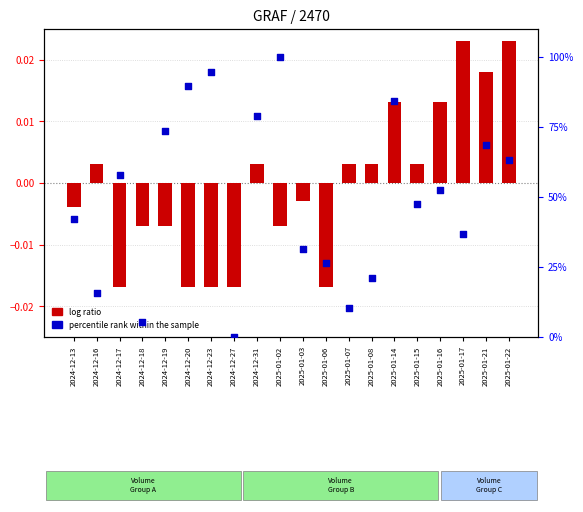

Which series has the widest spread of Y values?

percentile rank within the sample